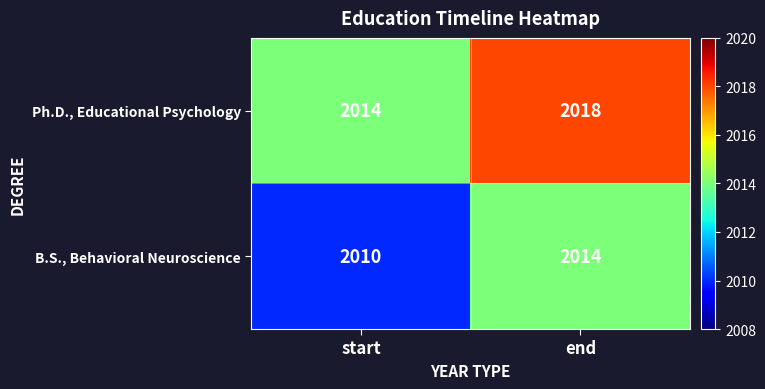

How many data points in Ph.D., Educational Psychology are less than 2018?

1